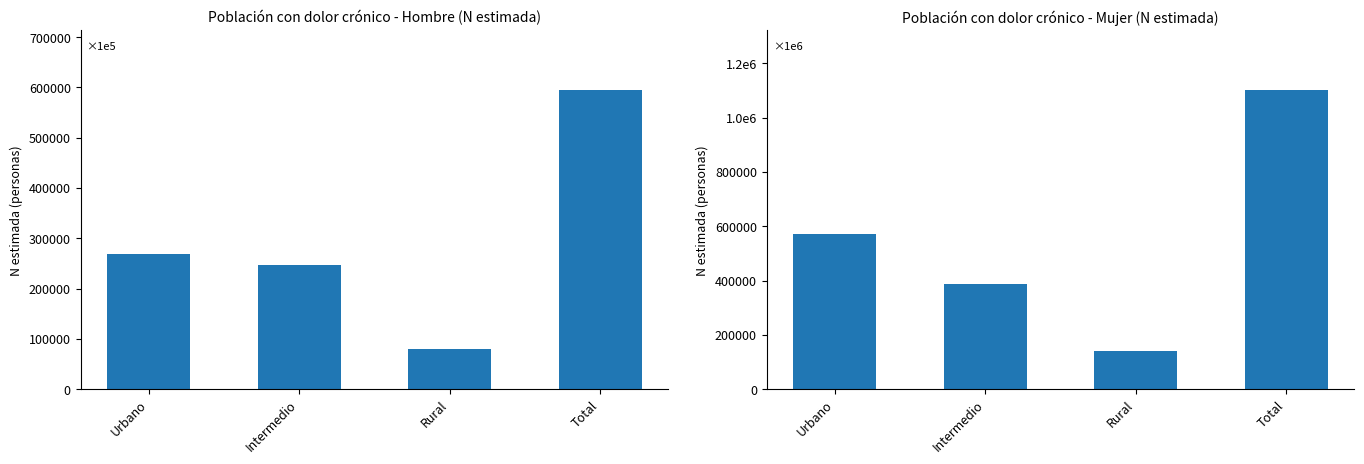

Where does the Mujer (N estimada) series first go above 571909?

Total